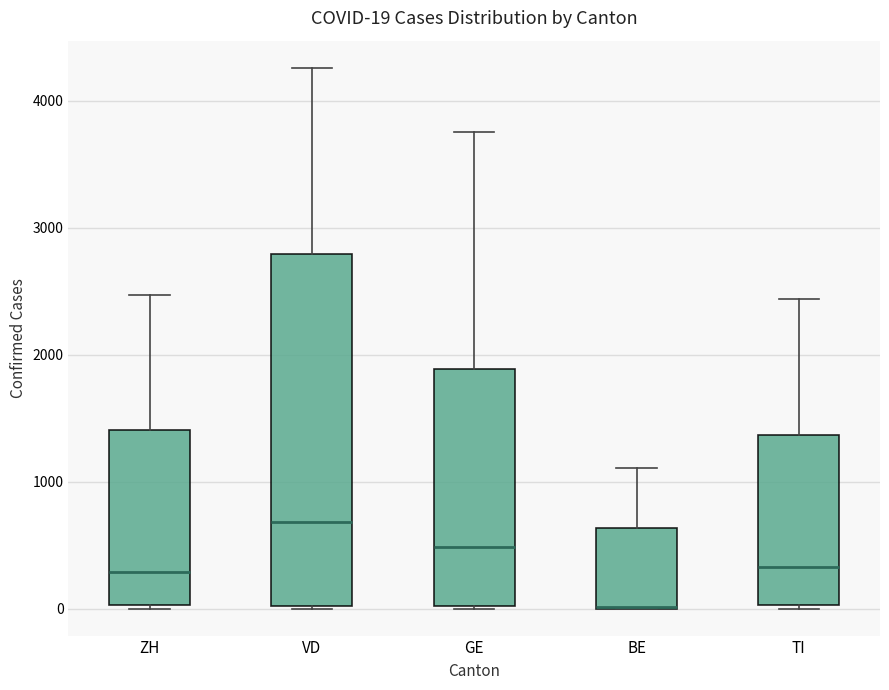

Comparing the boxes themselves (not the whiskers), which one is the tallest?

VD